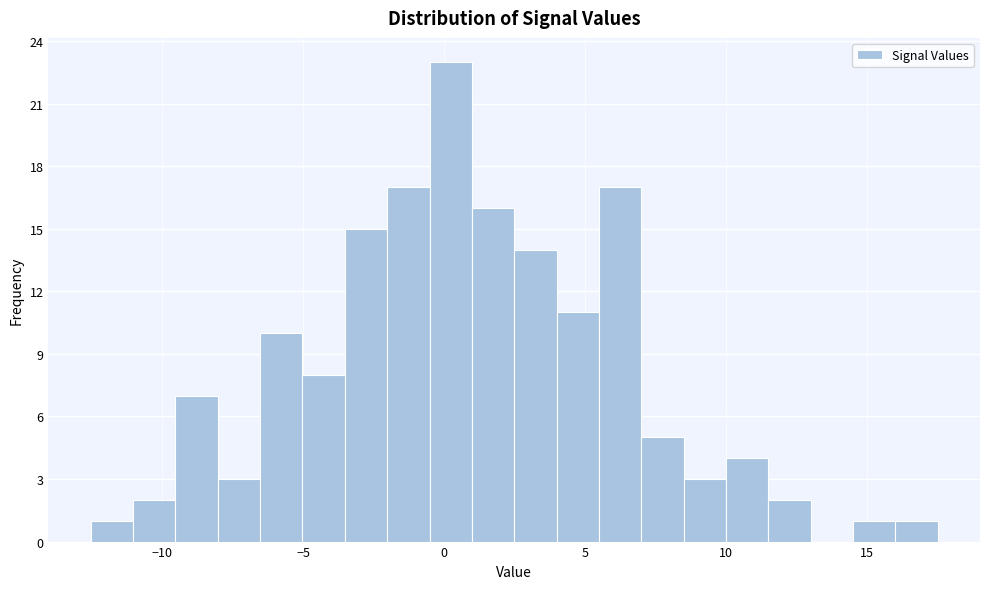

Around what value on the x-axis is the tallest bar? Give the approximate position of its centre, as read against the axis.

0.0